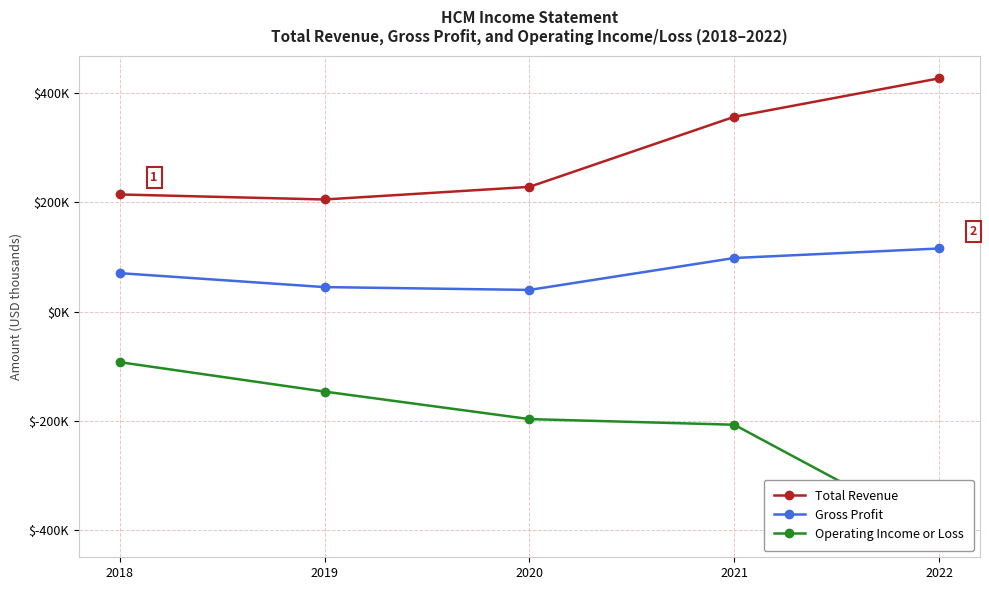

True or false: Gross Profit and Operating Income or Loss cross at least once.

False